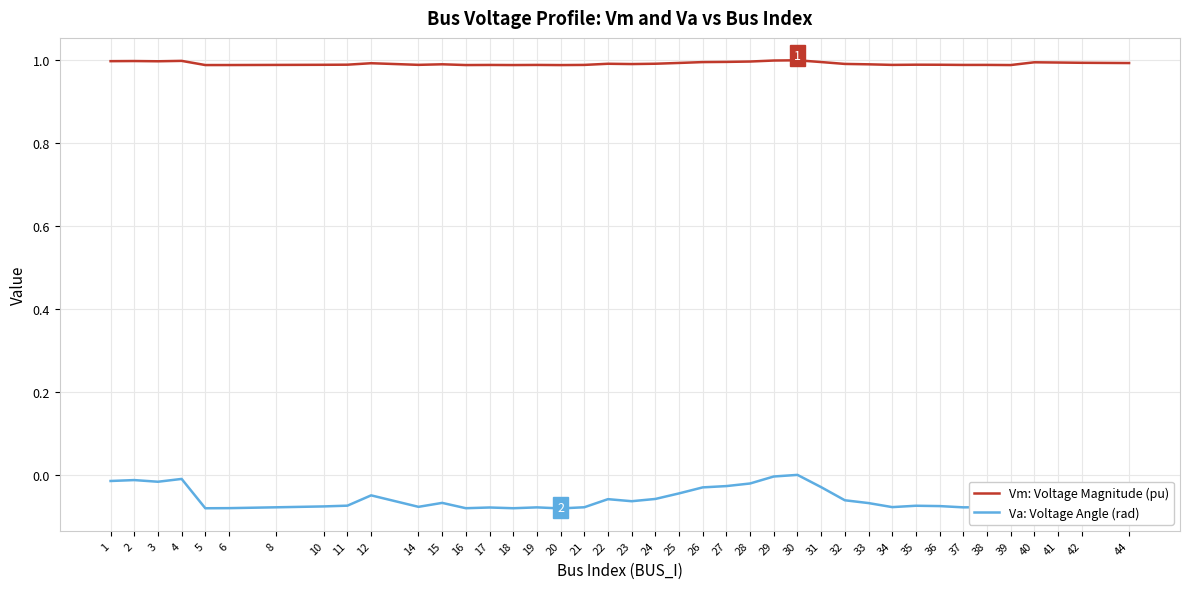

Rank the series by their maximum value, from highest to lowest.

Vm: Voltage Magnitude (pu), Va: Voltage Angle (rad)